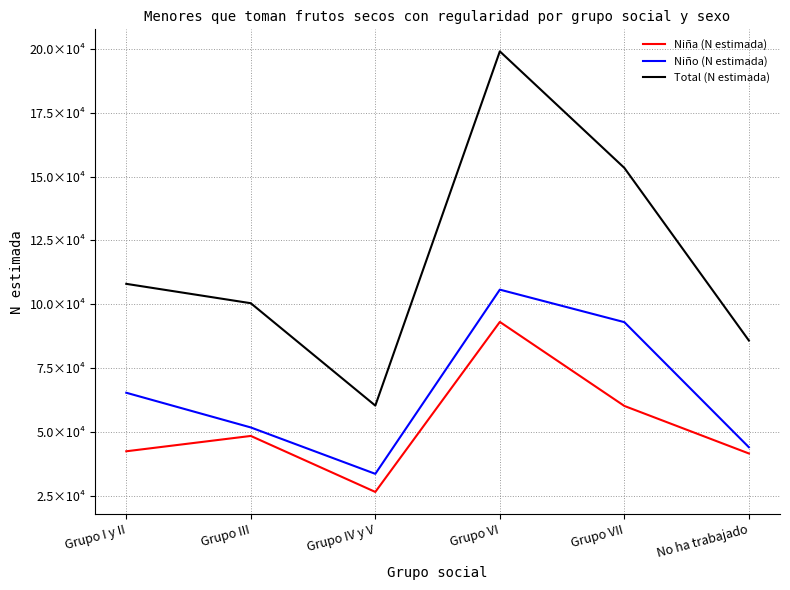

Which label corresponds to the largest value in the chart?

Grupo VI